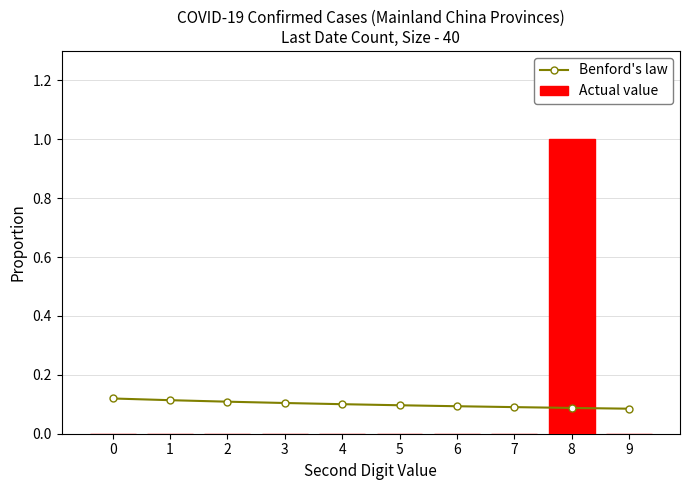

How many groups of bars are there?

10